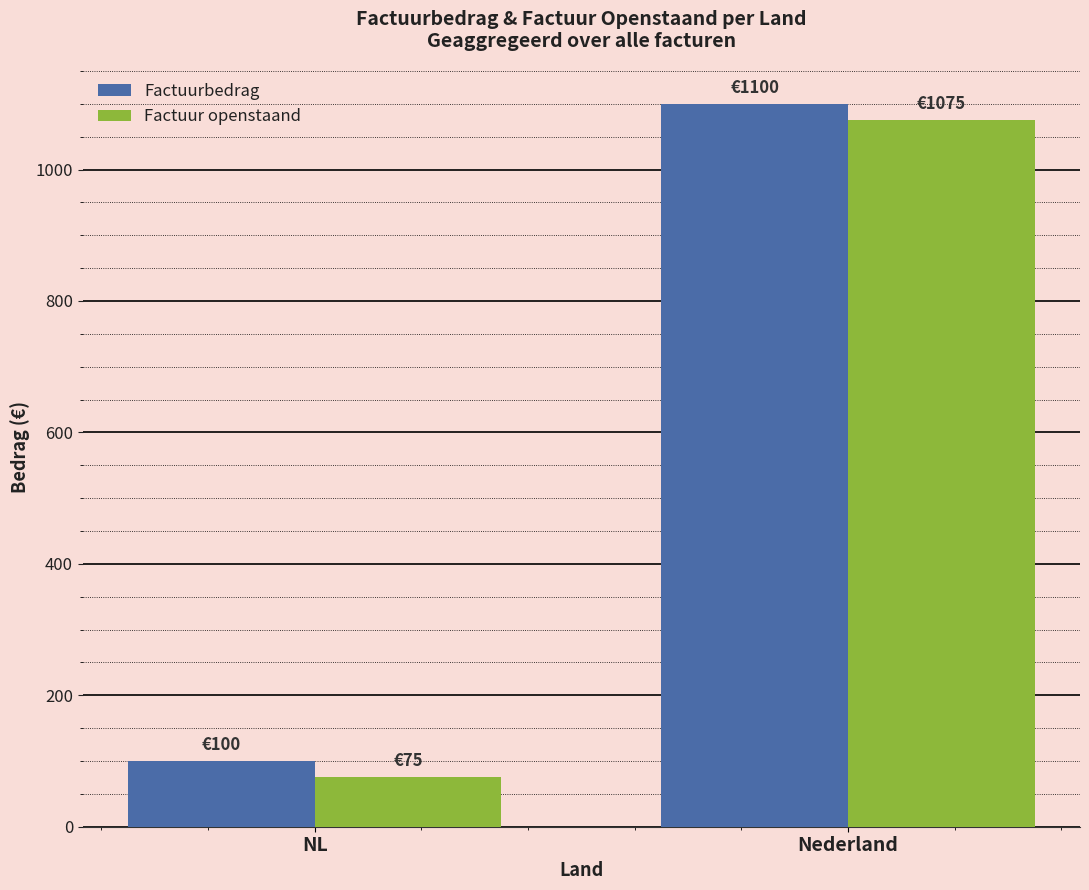

At which label does Factuur openstaand reach its peak?

Nederland